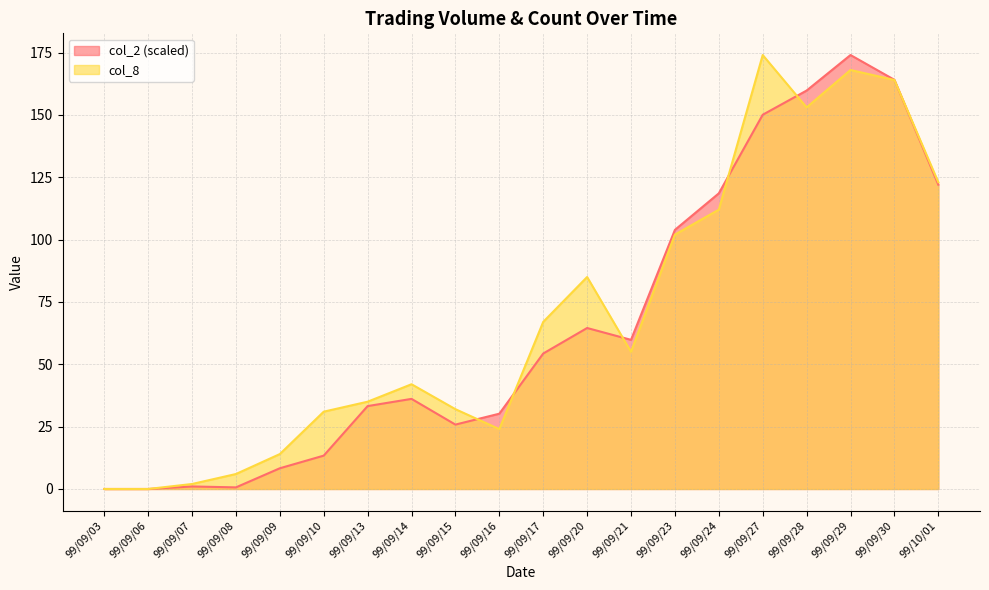

True or false: col_8 has a value of 210.9 at 99/10/01.

False